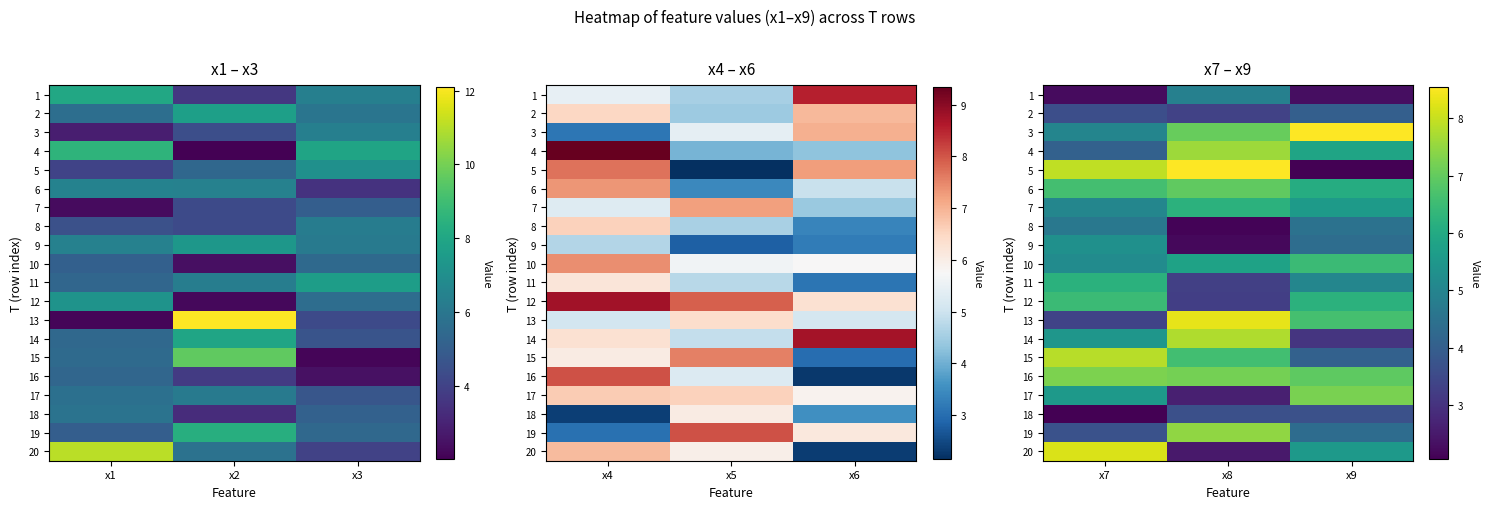

Is it true that 15 equals 4.0 at x8?

False